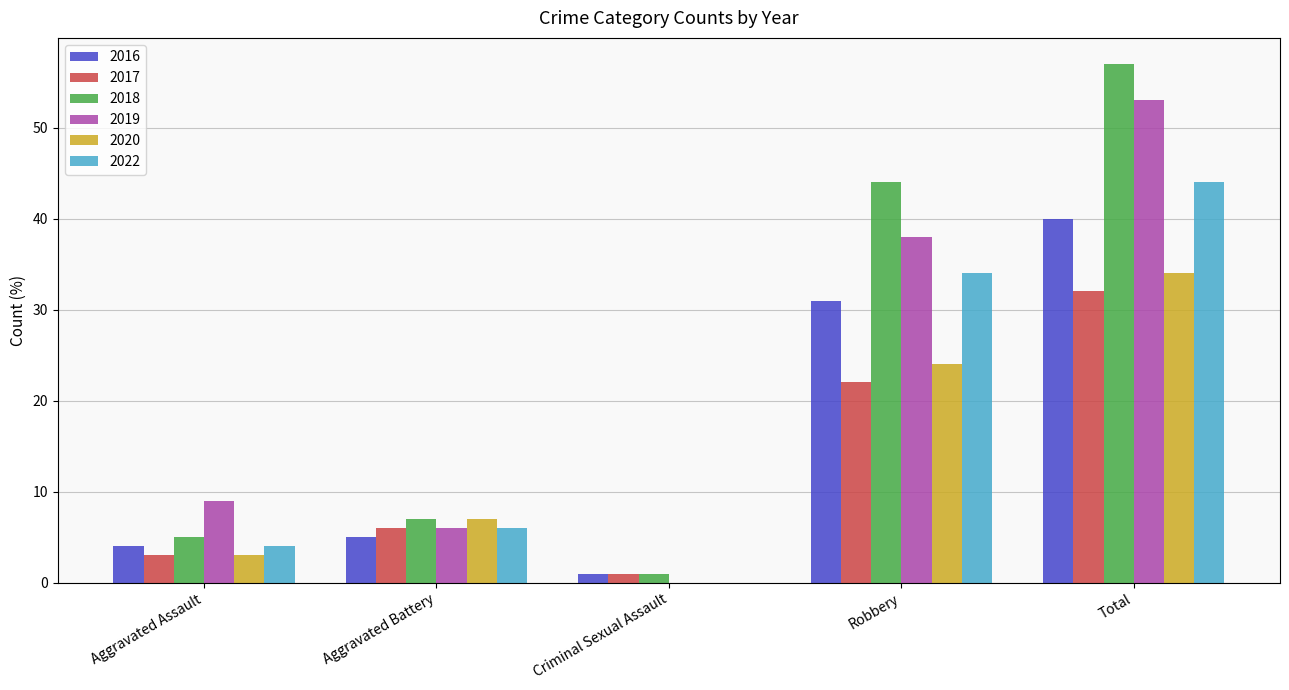

What is the sum of all 2016 values?

81